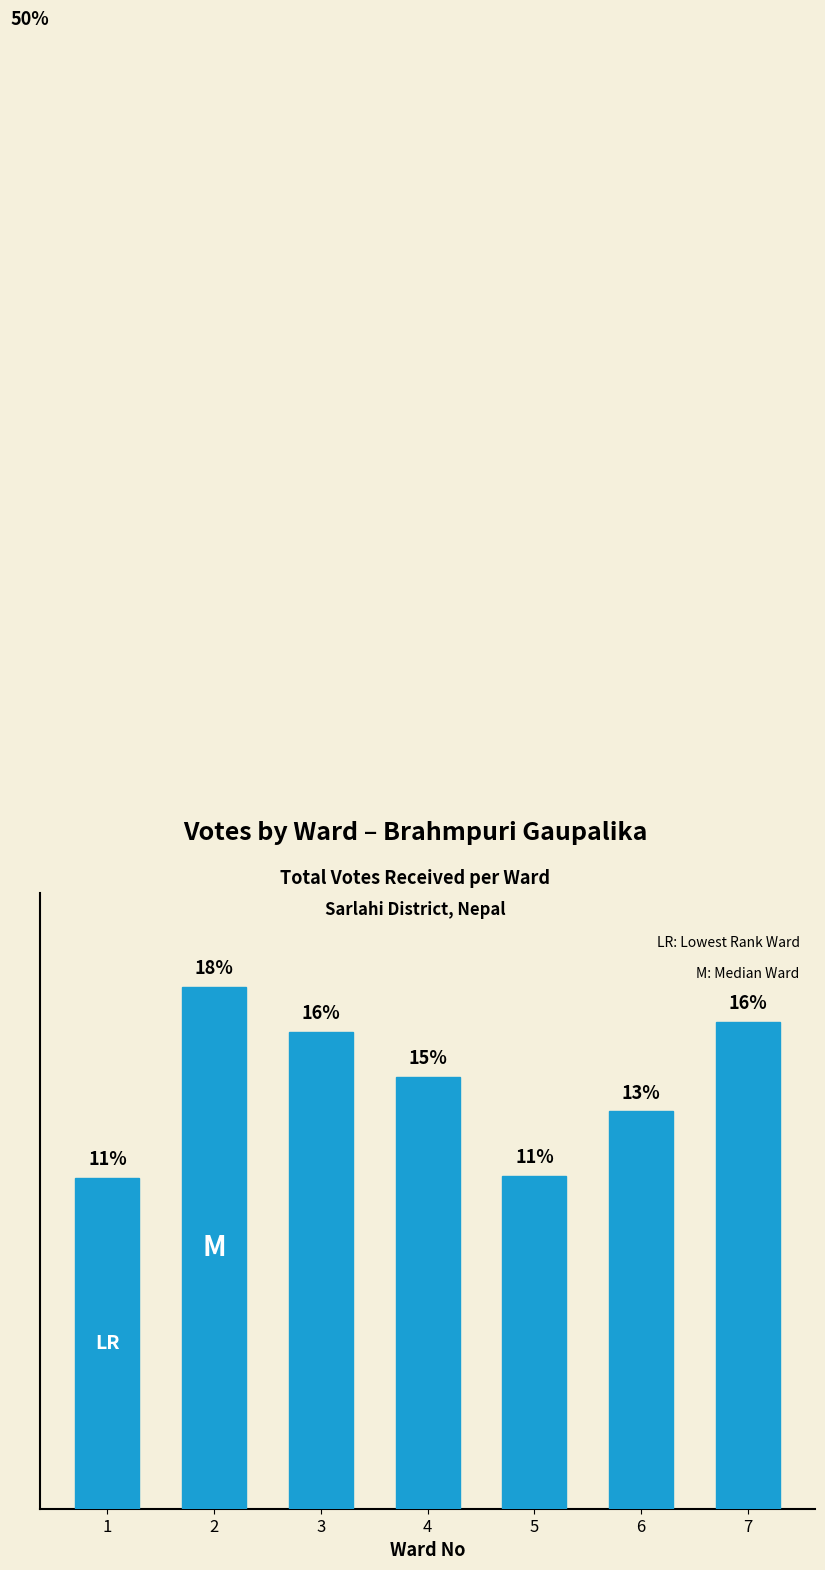

Does the chart contain any negative values?

No